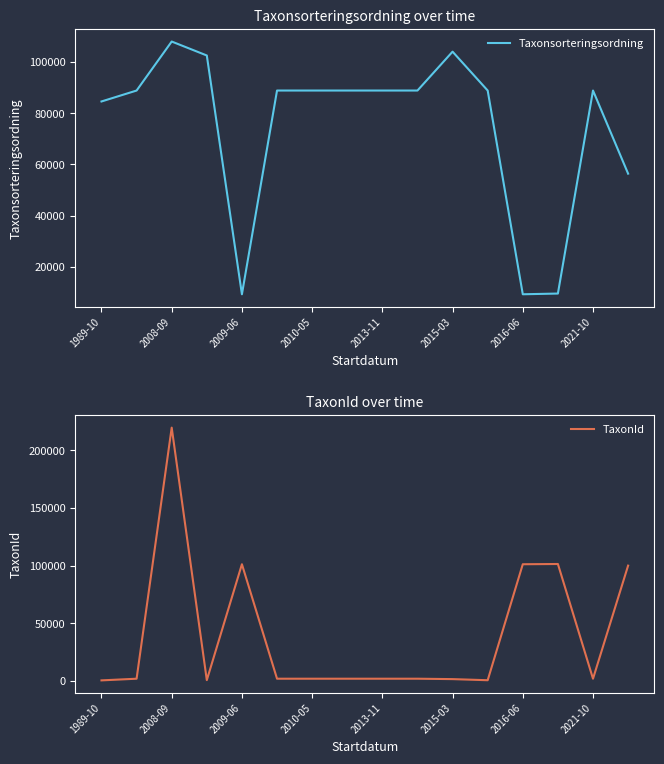

What are all the series names shown in the legend?

Taxonsorteringsordning, TaxonId